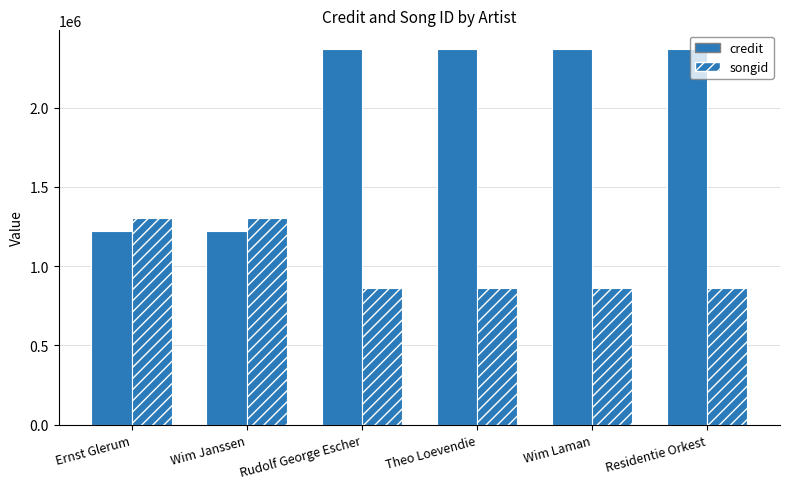

How many bars are there in total?

12